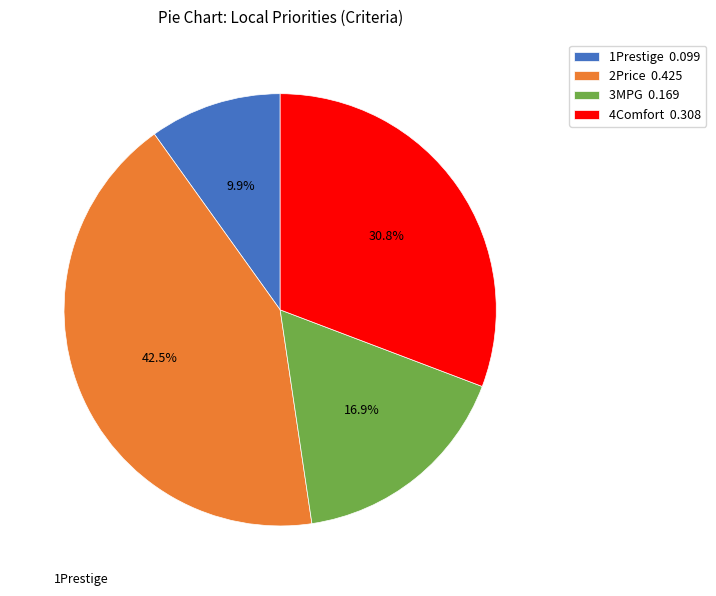

Between 2Price and 4Comfort, which is larger?

2Price